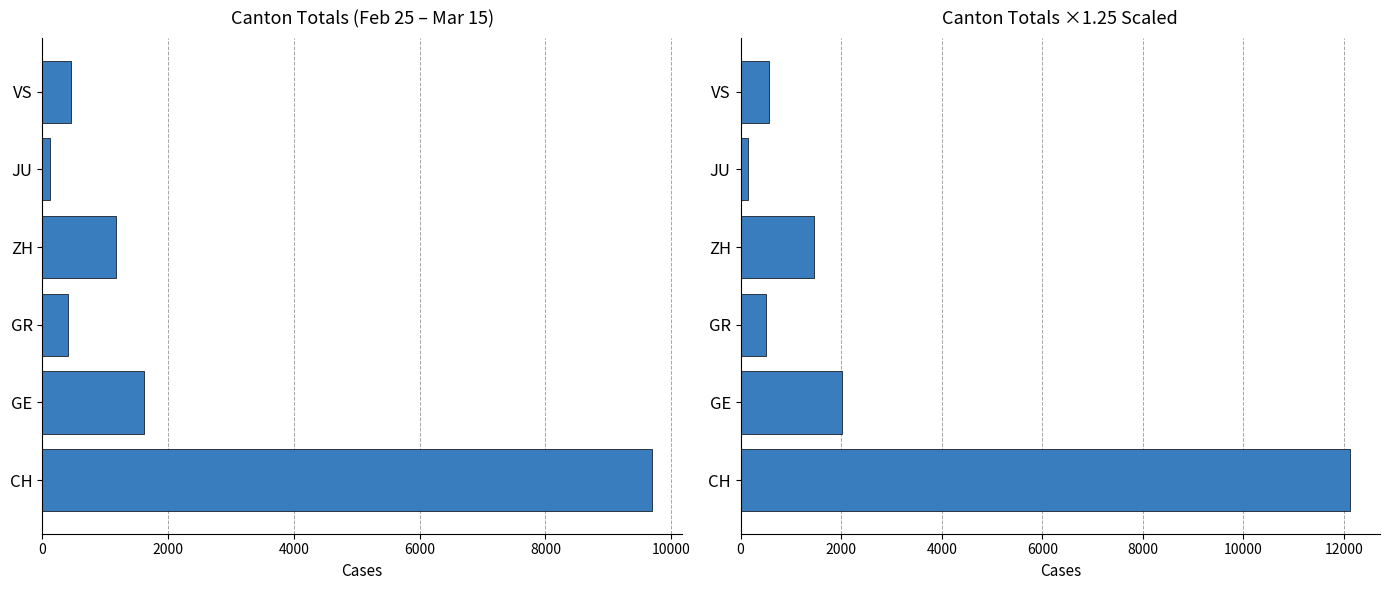

What is the value of the 5th bar from the left?

142.5